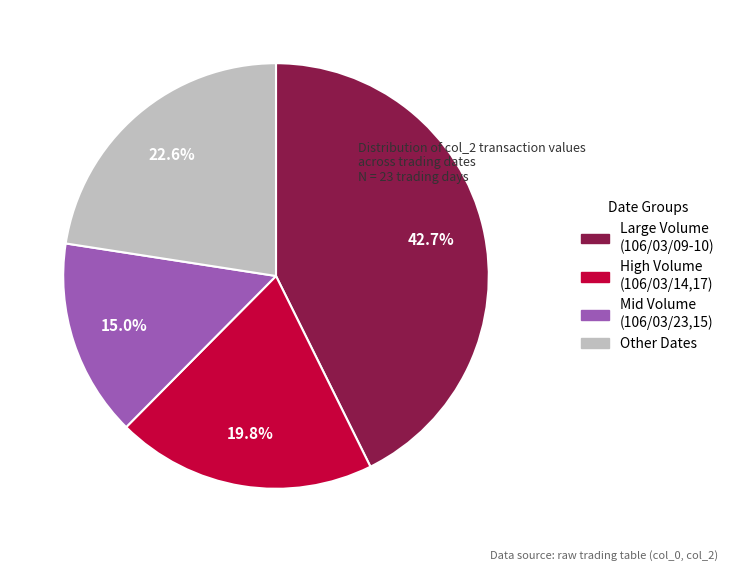

Is there any slice that represents more than half of the pie?

No